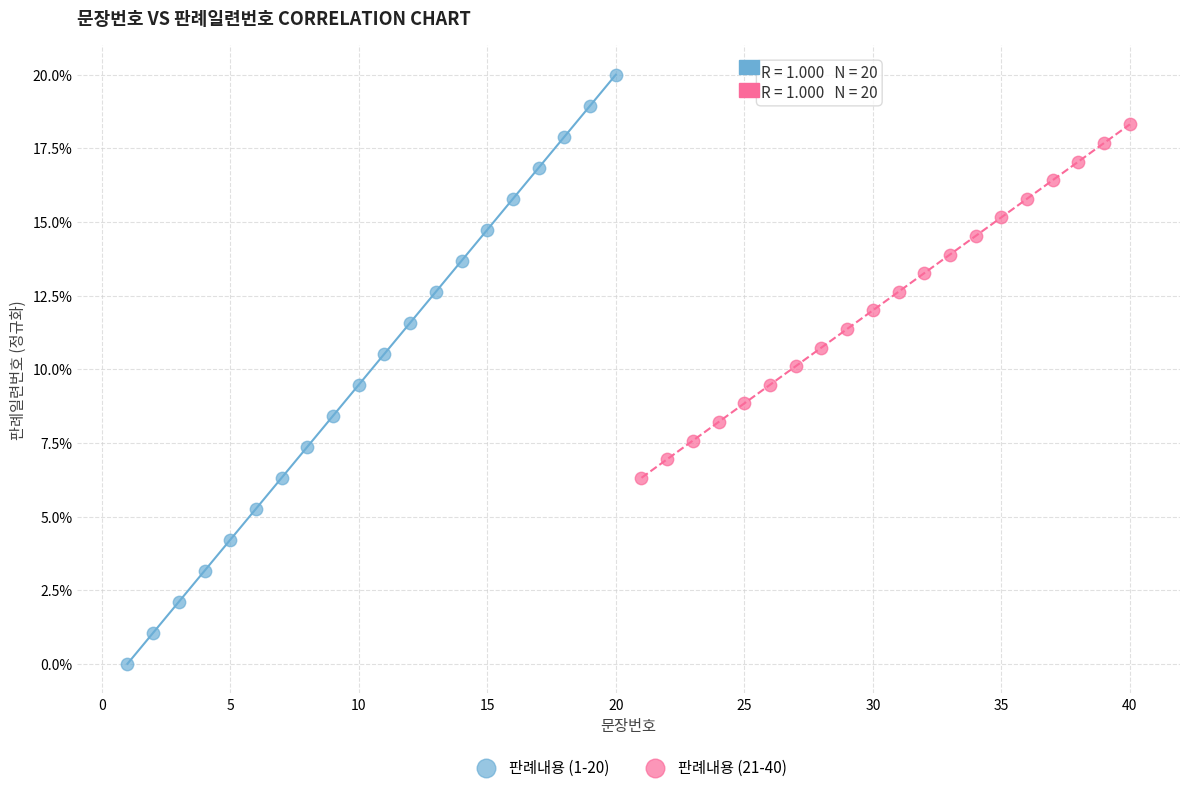

Which series reaches the minimum Y coordinate?

판례내용 (1-20)